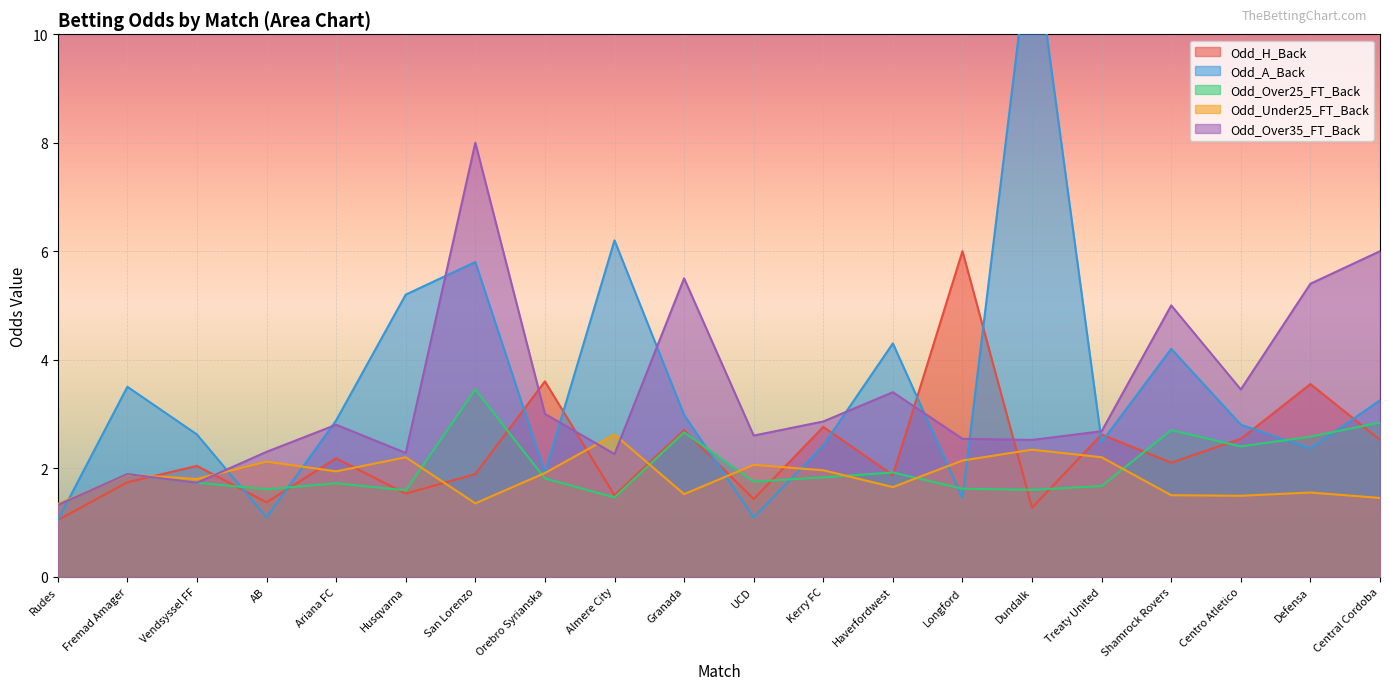

Which category has the highest value in the Odd_H_Back series?

Longford